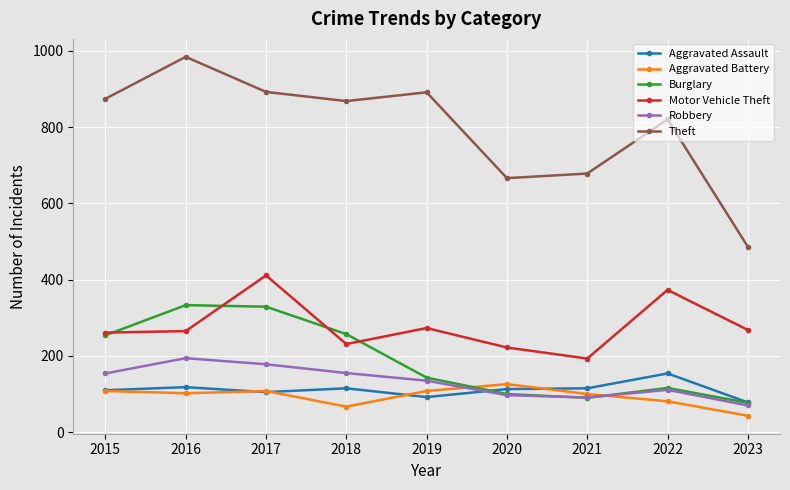

What is the approximate value of Motor Vehicle Theft at 2018, to the nearest 5?

230